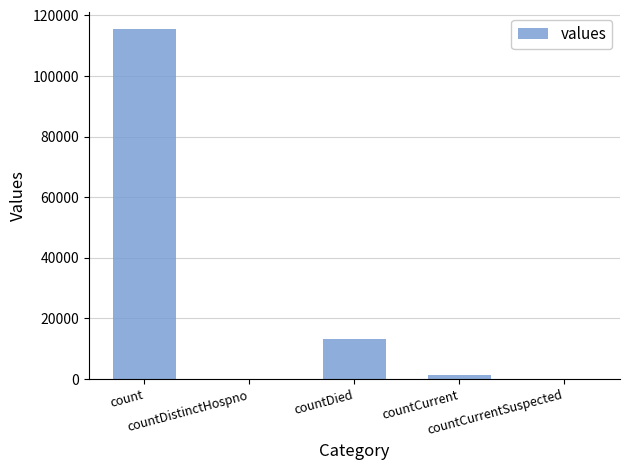

How many series are shown in this chart?

1